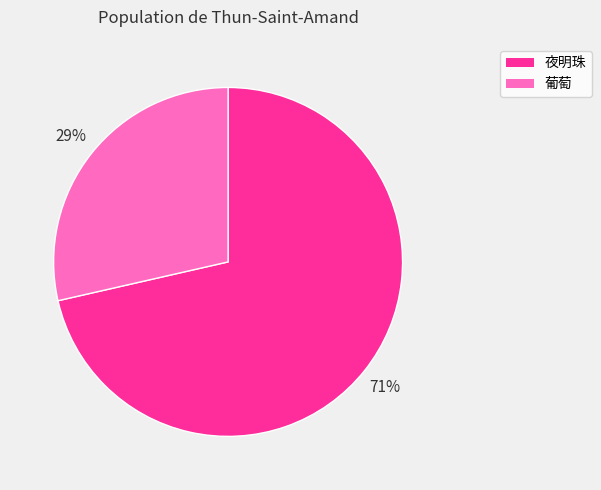

Combined, do 葡萄 and 夜明珠 account for over 50%?

Yes